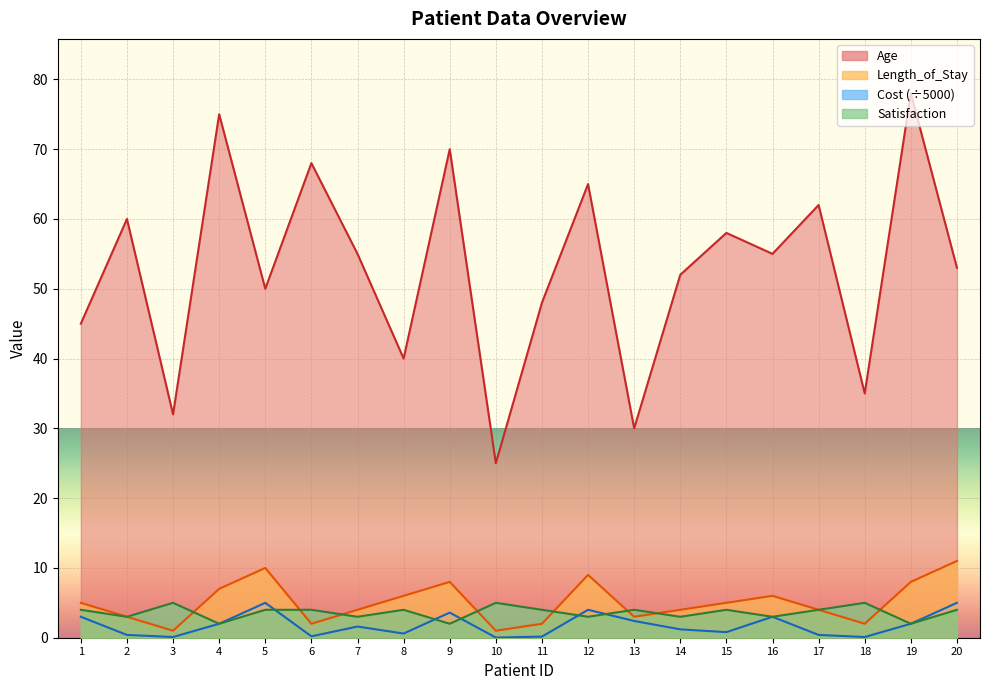

True or false: Length_of_Stay and Cost_scaled cross at least once.

False